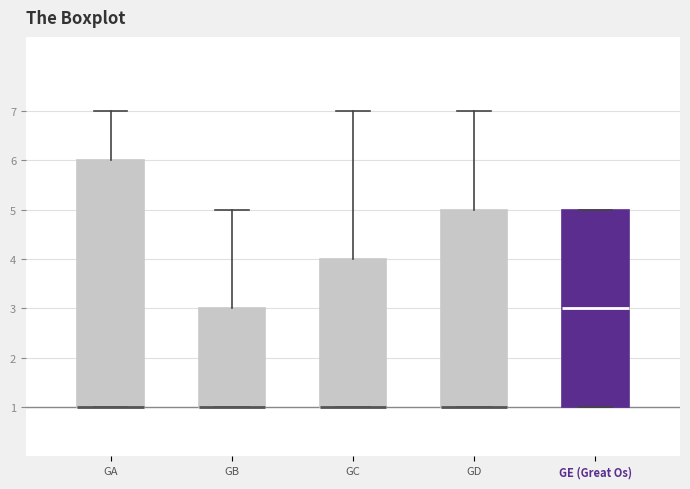

Reading left to right, read every box against the y-axis: the position of its median line, the range the box covers, and the ends of its whiskers. The values are not printed on the chart, so give them approximately, as read against the axis.

GA: median 1 (drawn on the box's lower edge), box 1 to 6, whiskers 1 to 7
GB: median 1 (drawn on the box's lower edge), box 1 to 3, whiskers 1 to 5
GC: median 1 (drawn on the box's lower edge), box 1 to 4, whiskers 1 to 7
GD: median 1 (drawn on the box's lower edge), box 1 to 5, whiskers 1 to 7
GE (Great Os): median 3, box 1 to 5, whiskers 1 to 5